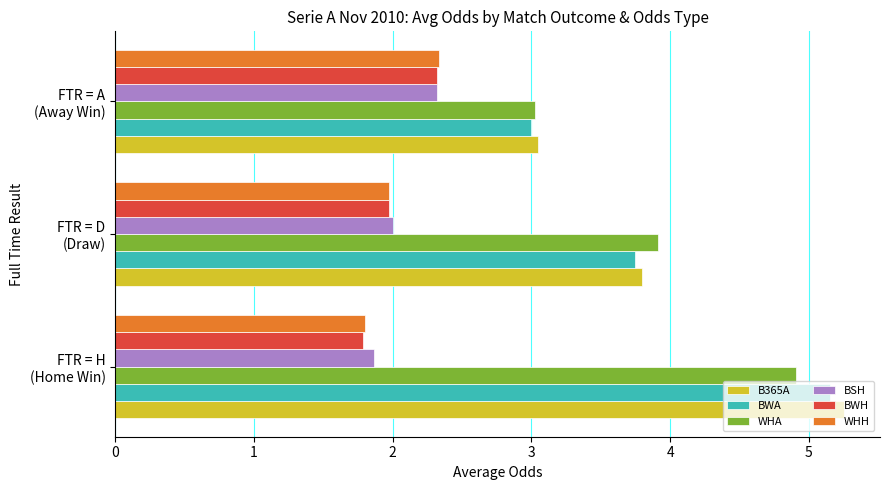

What is the average value of the WHH series?

2.0